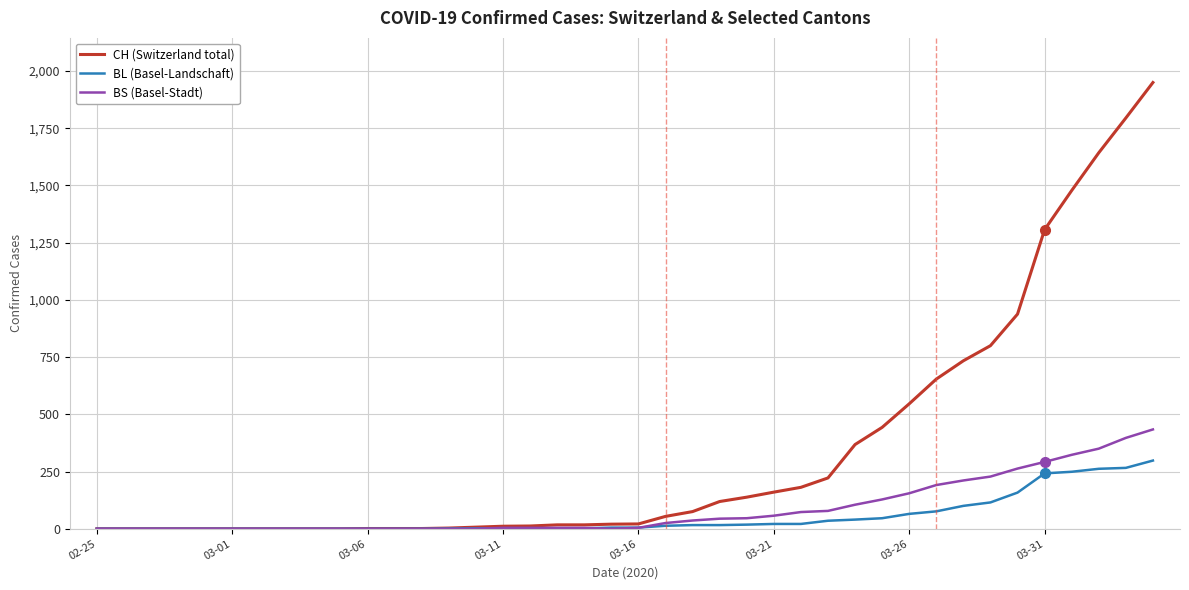

Which series has the widest spread of values?

CH (Switzerland total)